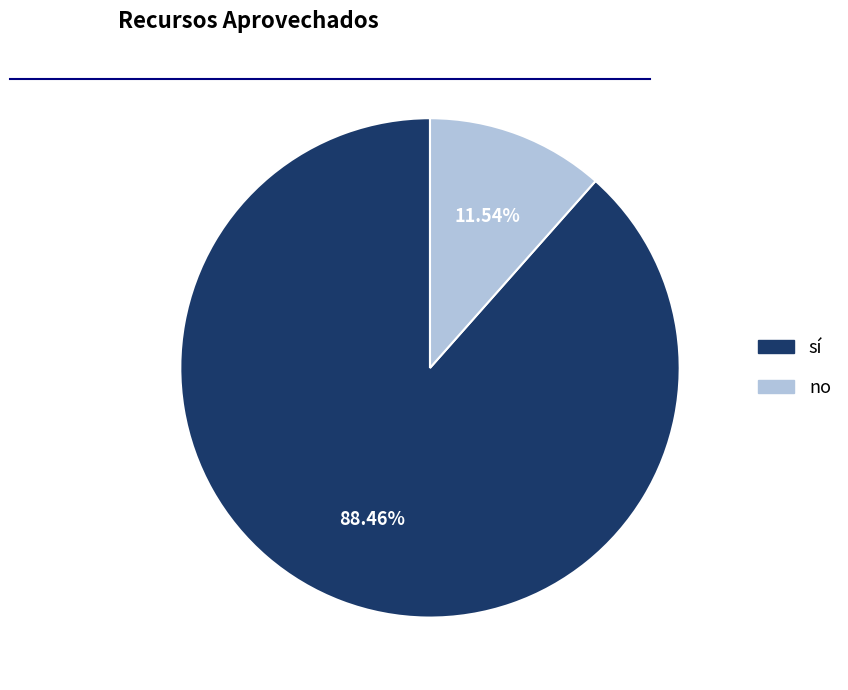

Approximately how many times larger is the value at sí compared to no?

7.7